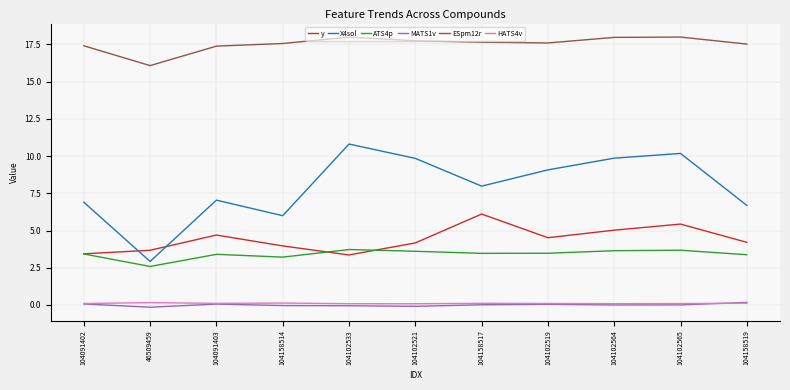

At 46509459, list the series in order from smallest to largest.

MATS1v, HATS4v, ATS4p, X4sol, y, ESpm12r